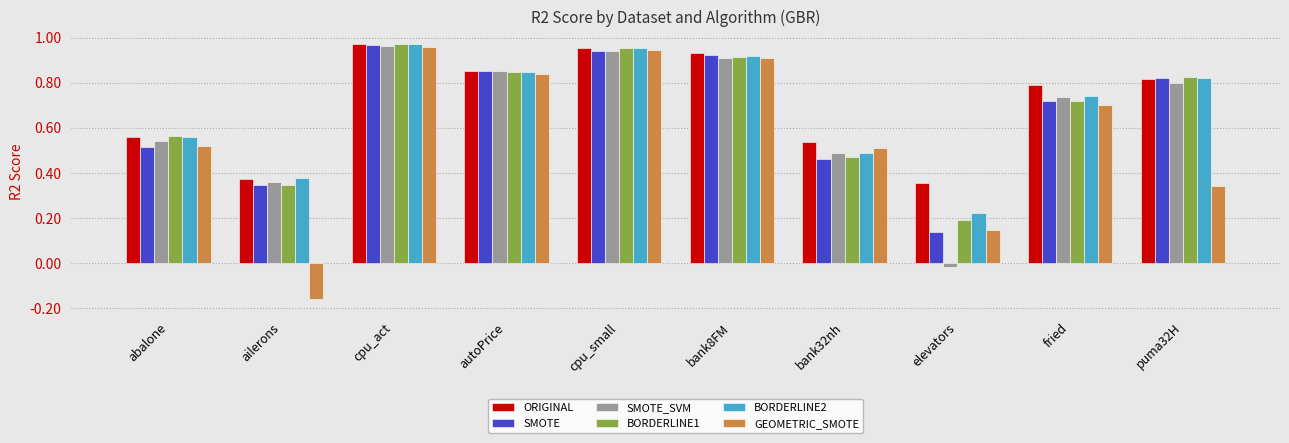

The value of BORDERLINE2 at abalone is 0.9. True or false?

False